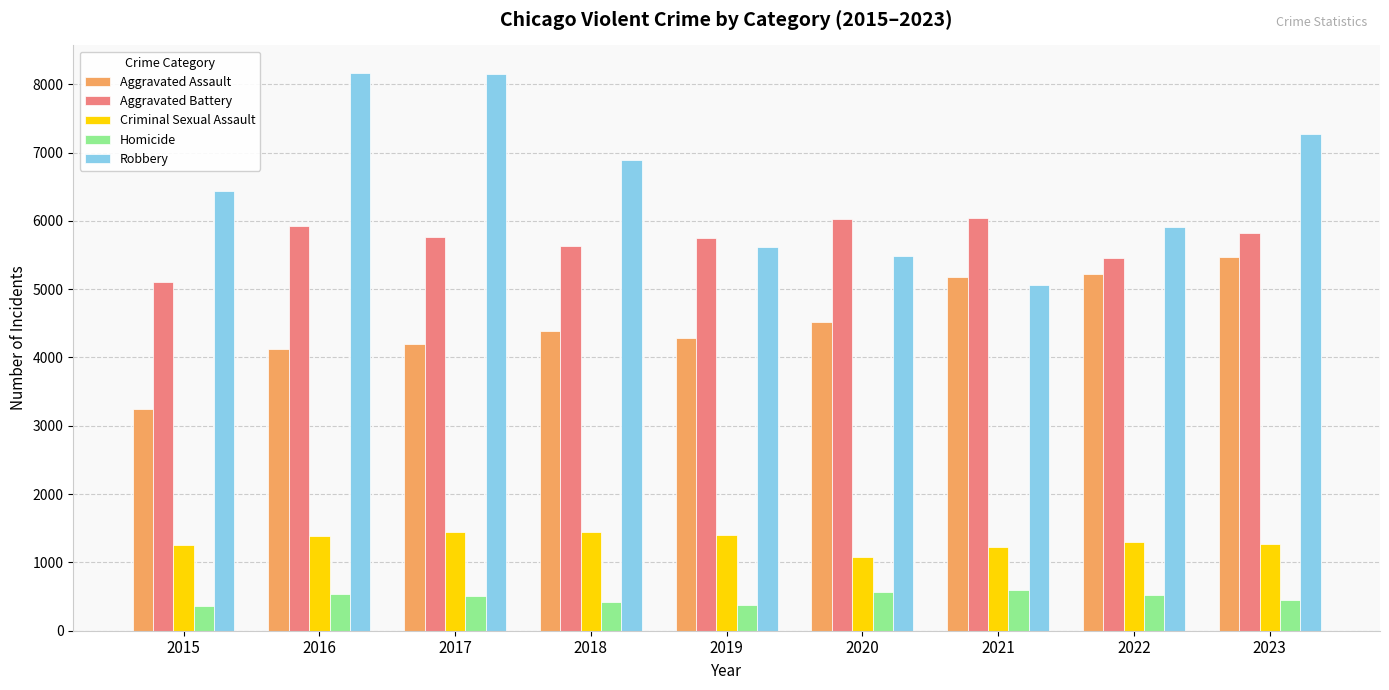

Are the bars horizontal?

No